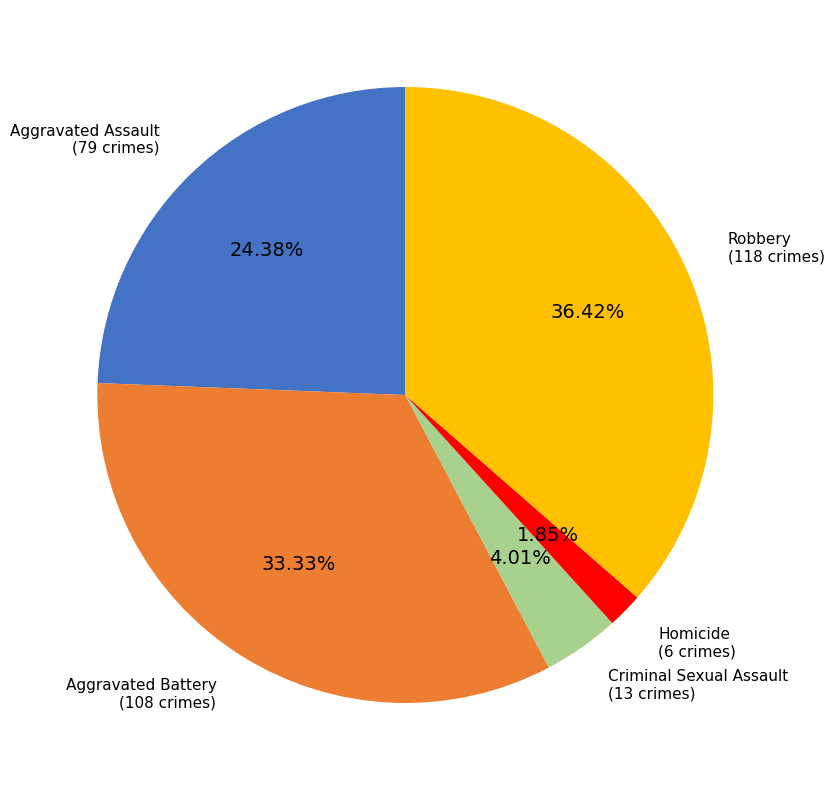

Does any single category account for the majority?

No